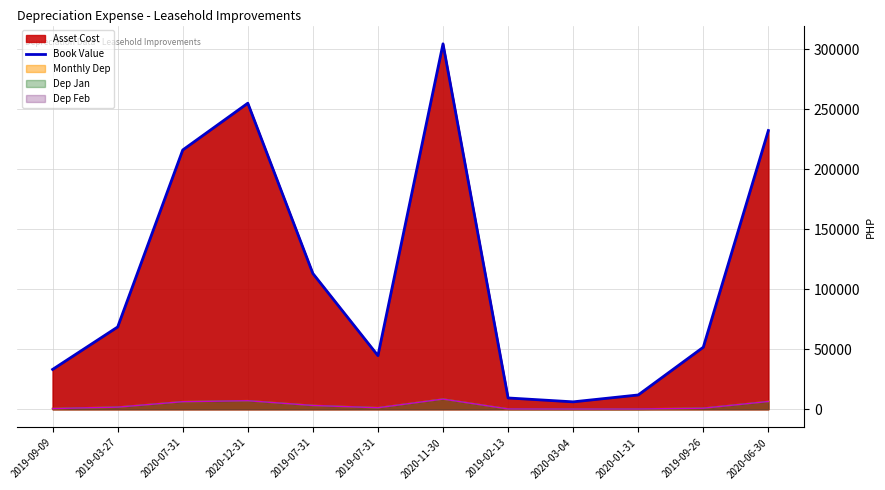

The value at 2019-09-09 is 12980.7. True or false?

False